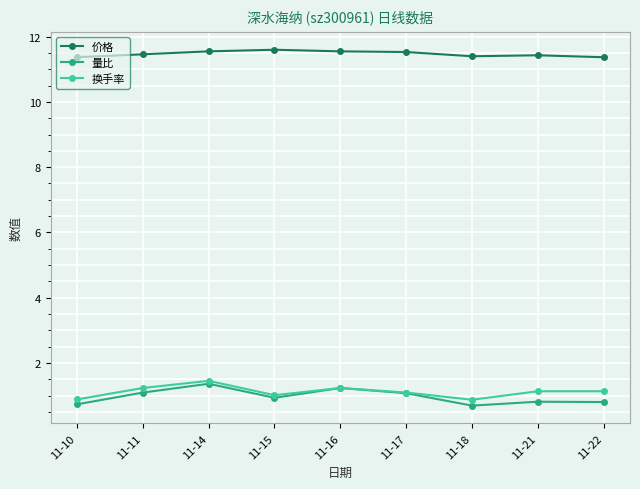

At how many categories does at least one series exceed 10?

9